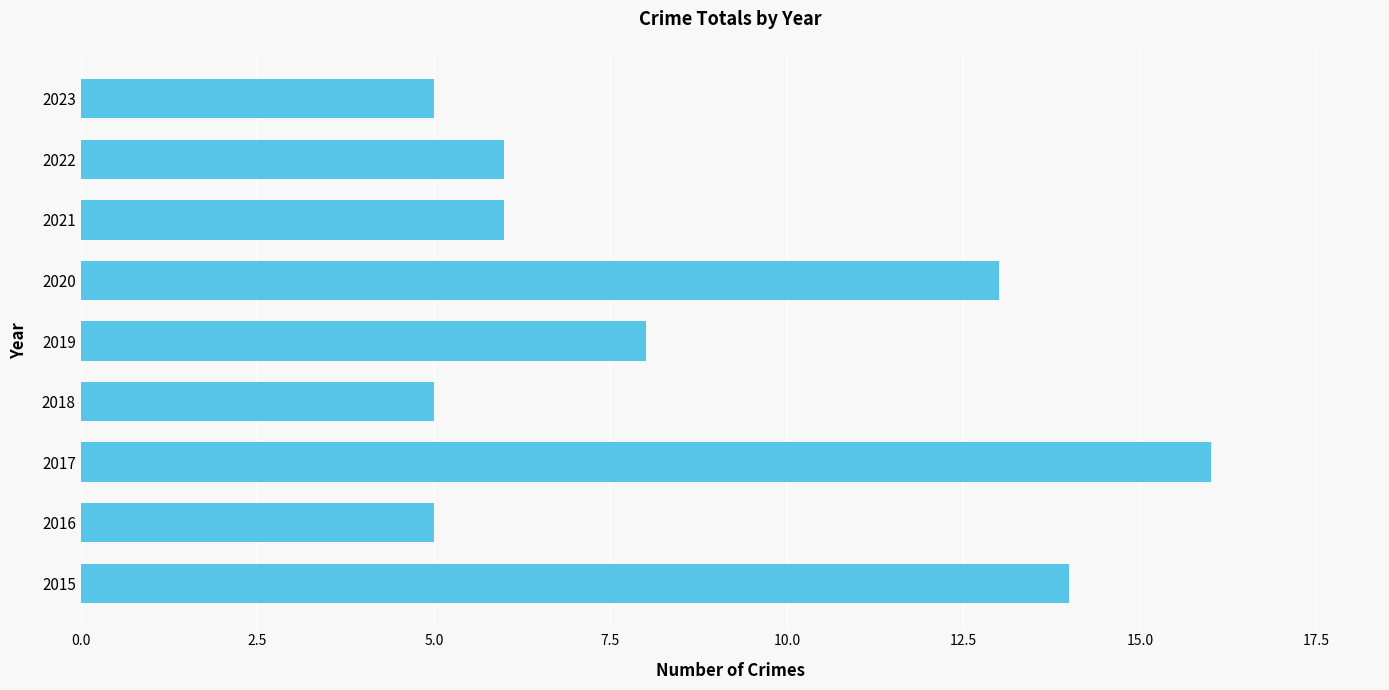

Reading bottom to top, extract all data points from this chart.

14	5	16	5	8	13	6	6	5